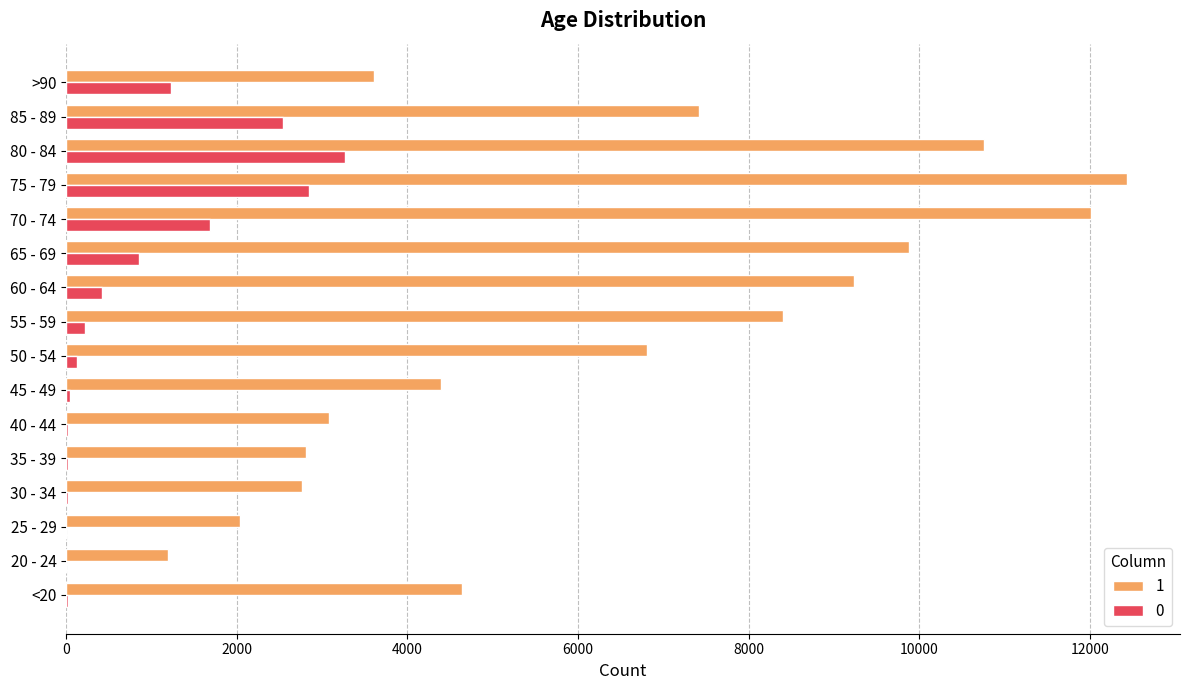

At which label does 0 reach its peak?

80 - 84